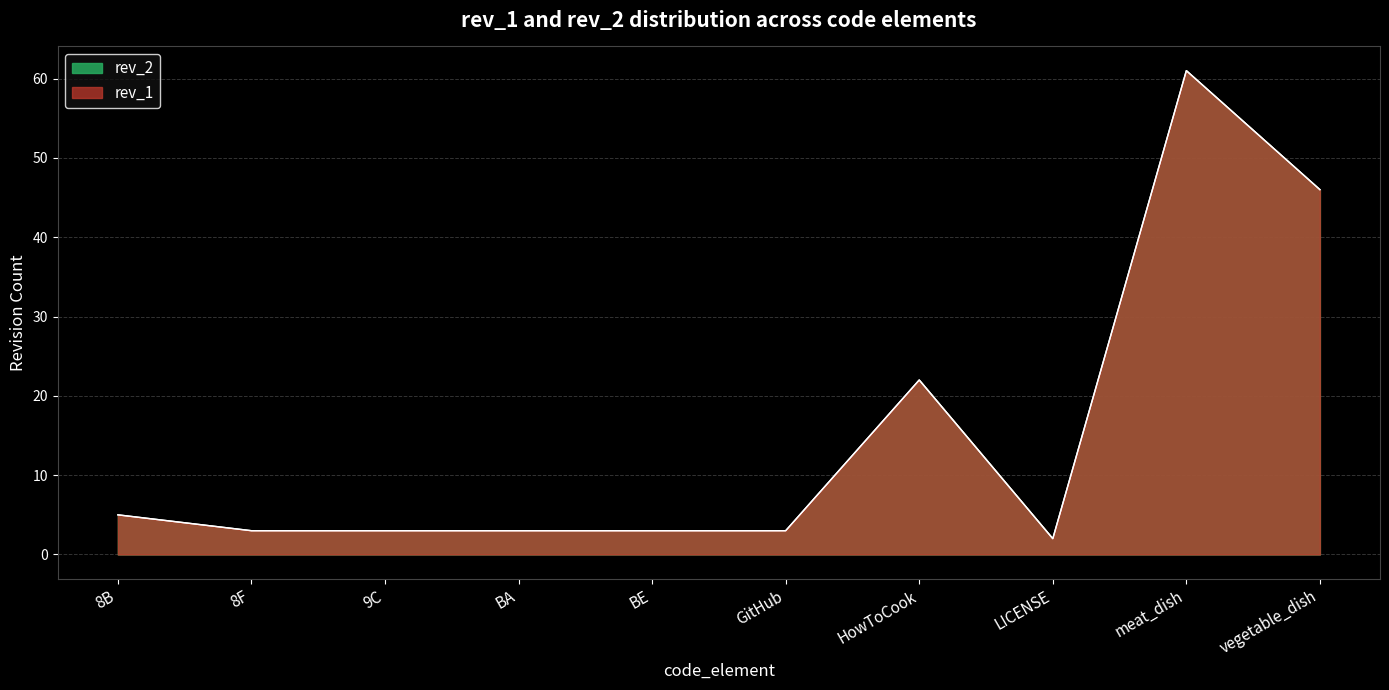

What are all the series names shown in the legend?

rev_1, rev_2